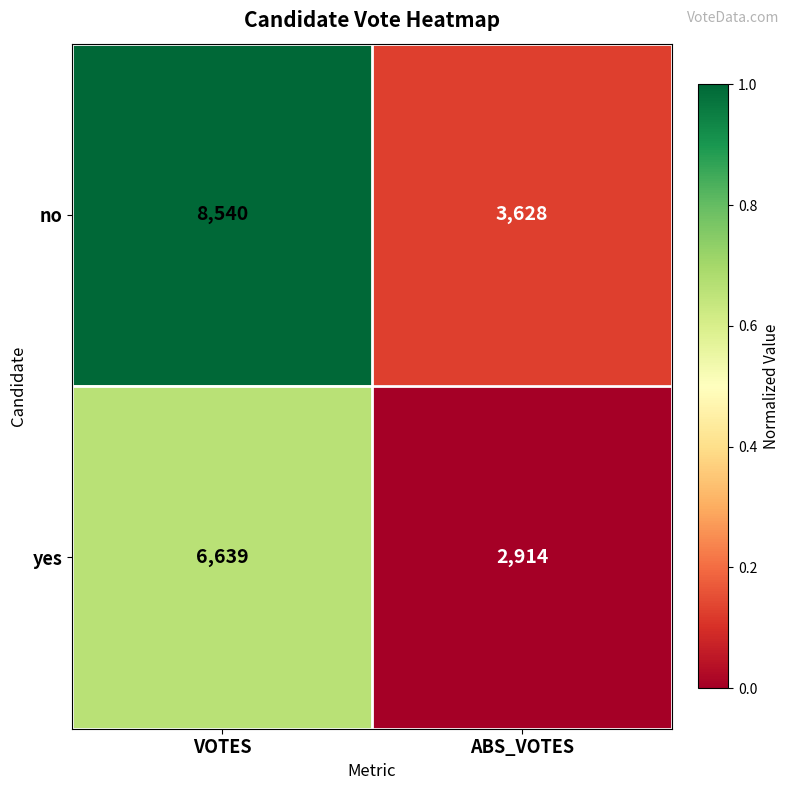

Rank the series at ABS_VOTES from highest to lowest value.

no, yes